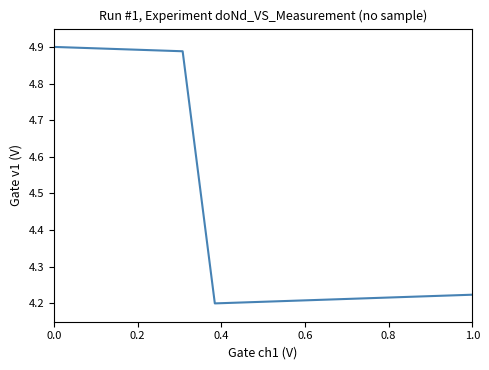

What is the difference between the maximum and minimum values?

0.7